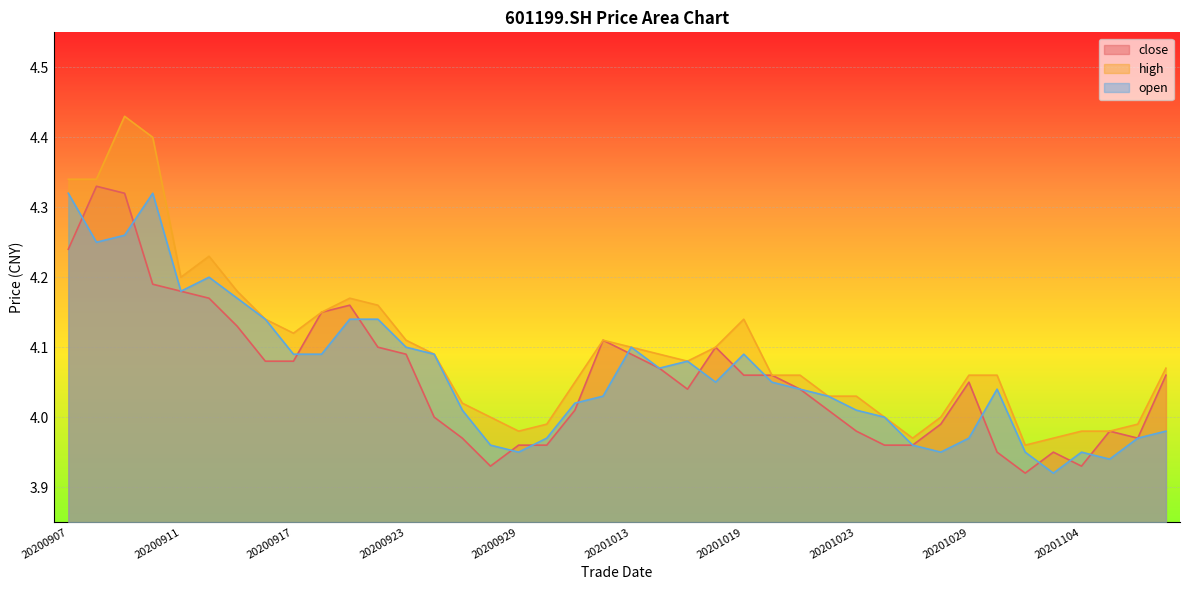

Is it true that open equals 2.2 at 20201106?

False